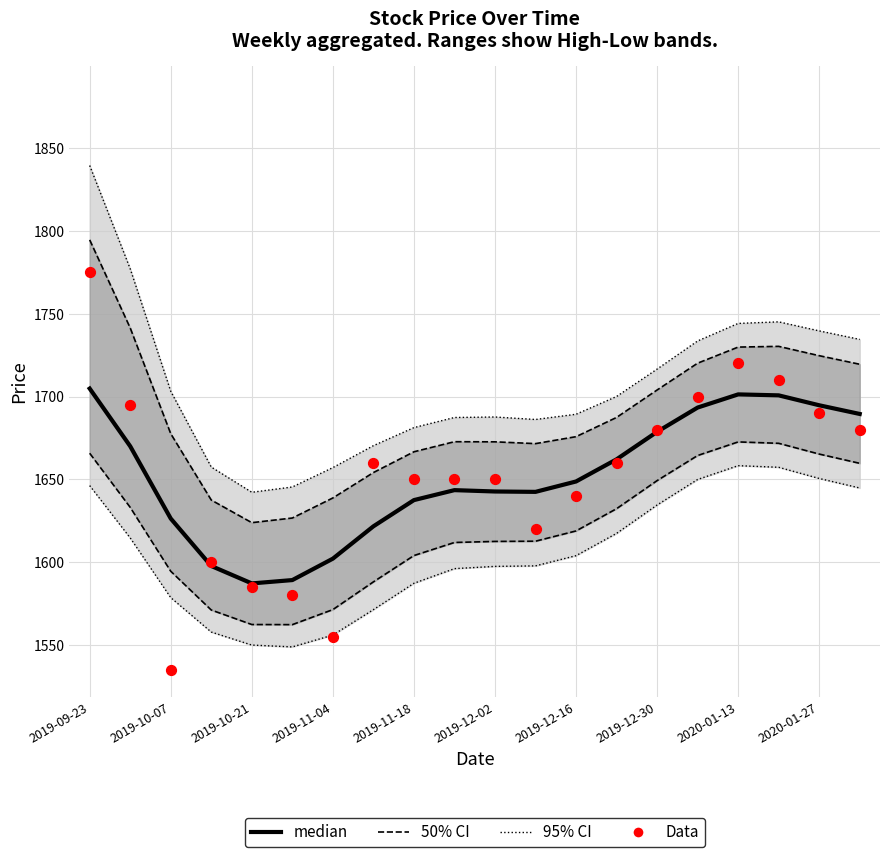

At how many categories does at least one series exceed 1557?

20